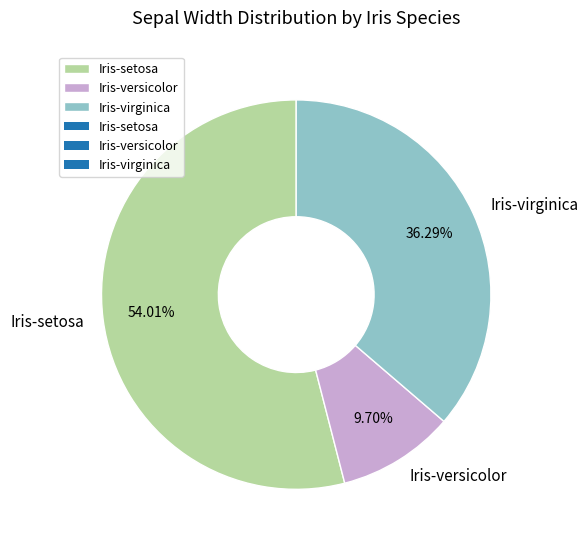

How many slices are in this pie chart?

3